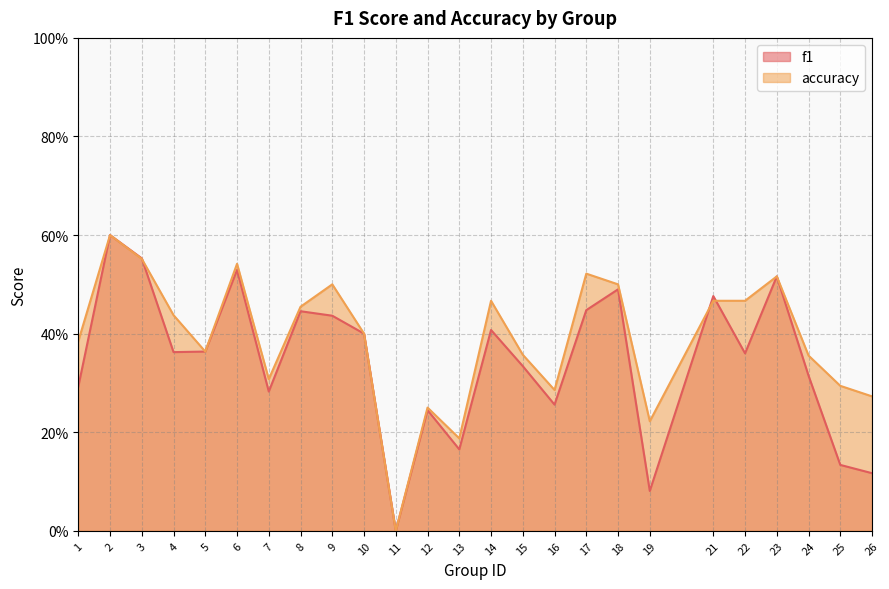

Where is the first local minimum for f1?

4